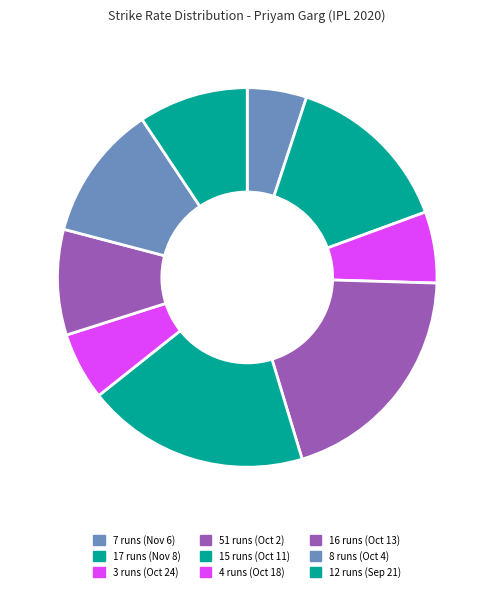

Does 12 runs (Sep 21) represent more than half of the total?

No